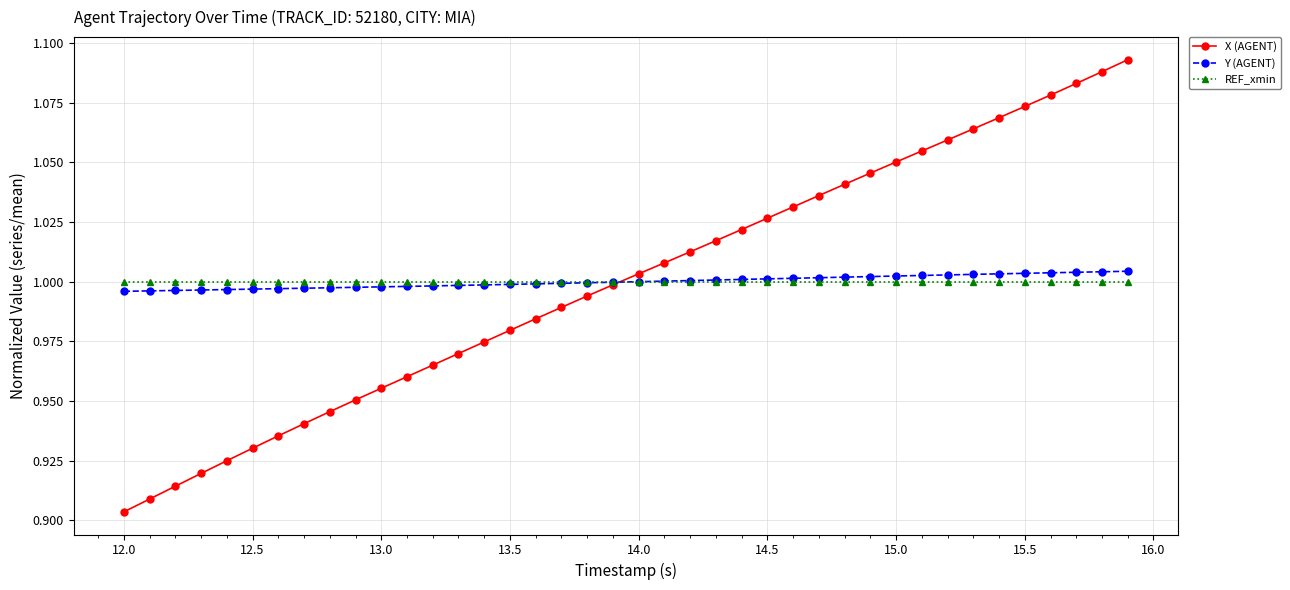

Which series has the widest spread of values?

X (AGENT)